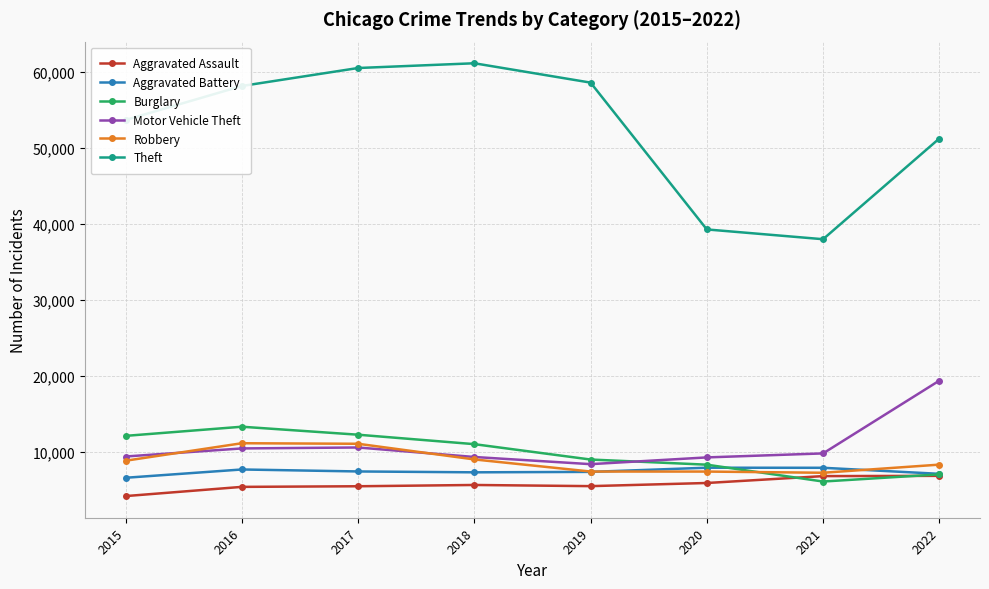

What is the lowest value of the Theft series?

37973